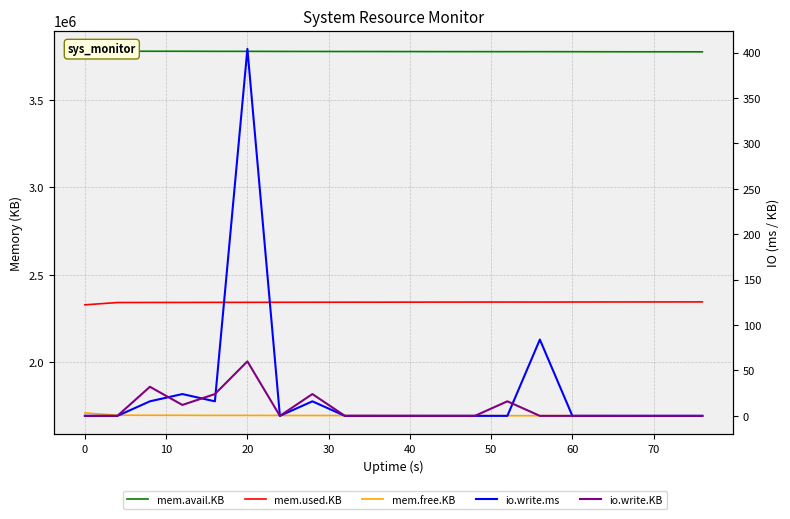

What are all the series names shown in the legend?

mem.avail.KB, mem.used.KB, mem.free.KB, io.write.ms, io.write.KB